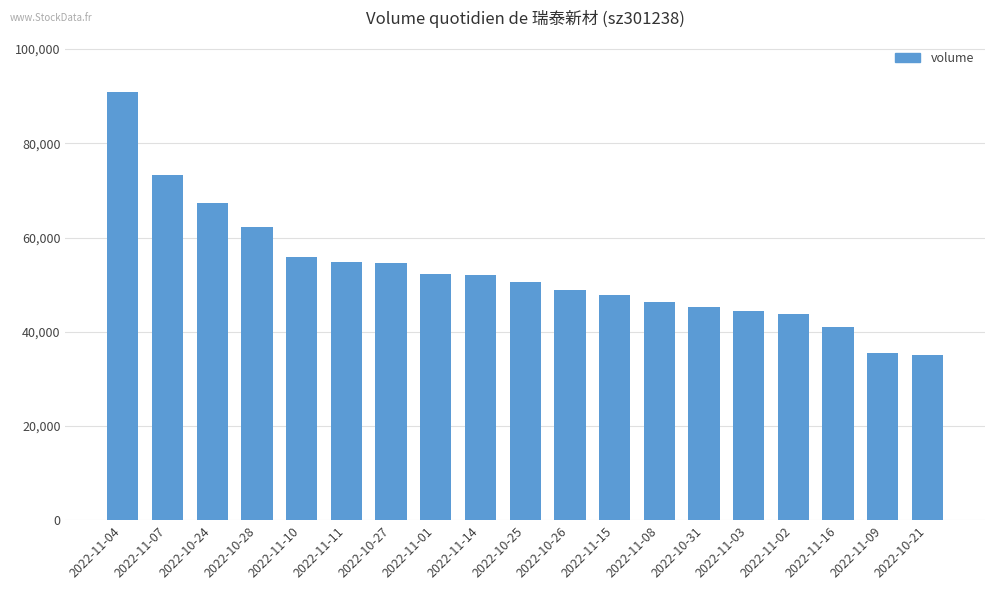

At which category does the chart reach its peak across all series?

2022-11-04